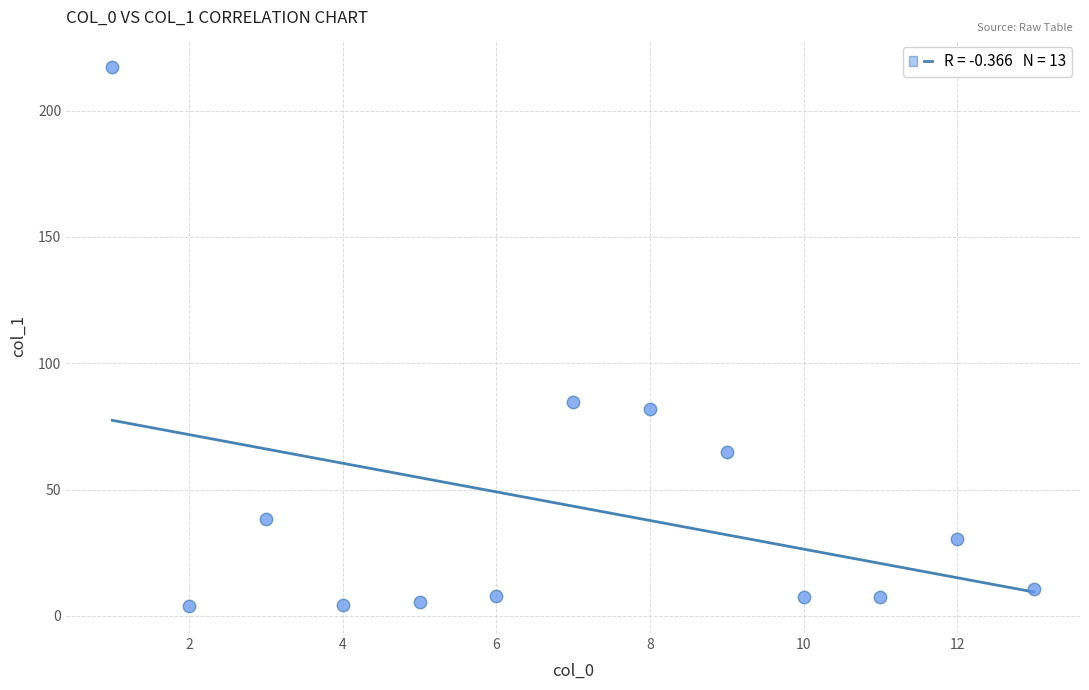

What is the range of Y values (max minus min)?

213.5